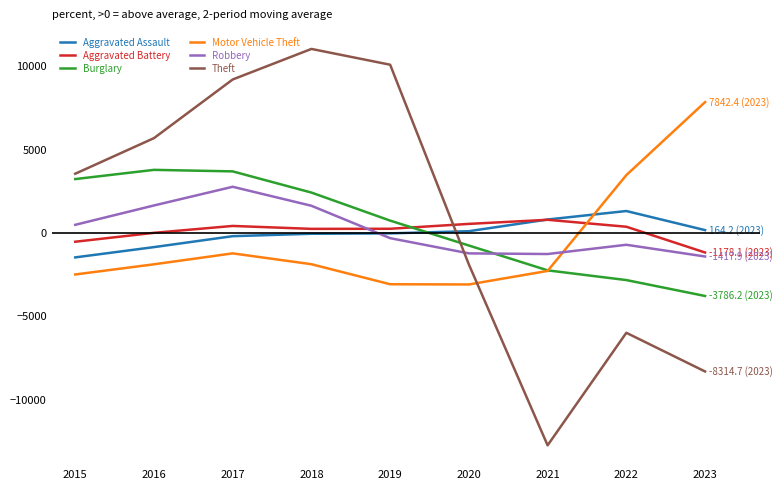

Which series ends up on top after the final intersection of Aggravated Battery and Motor Vehicle Theft?

Motor Vehicle Theft